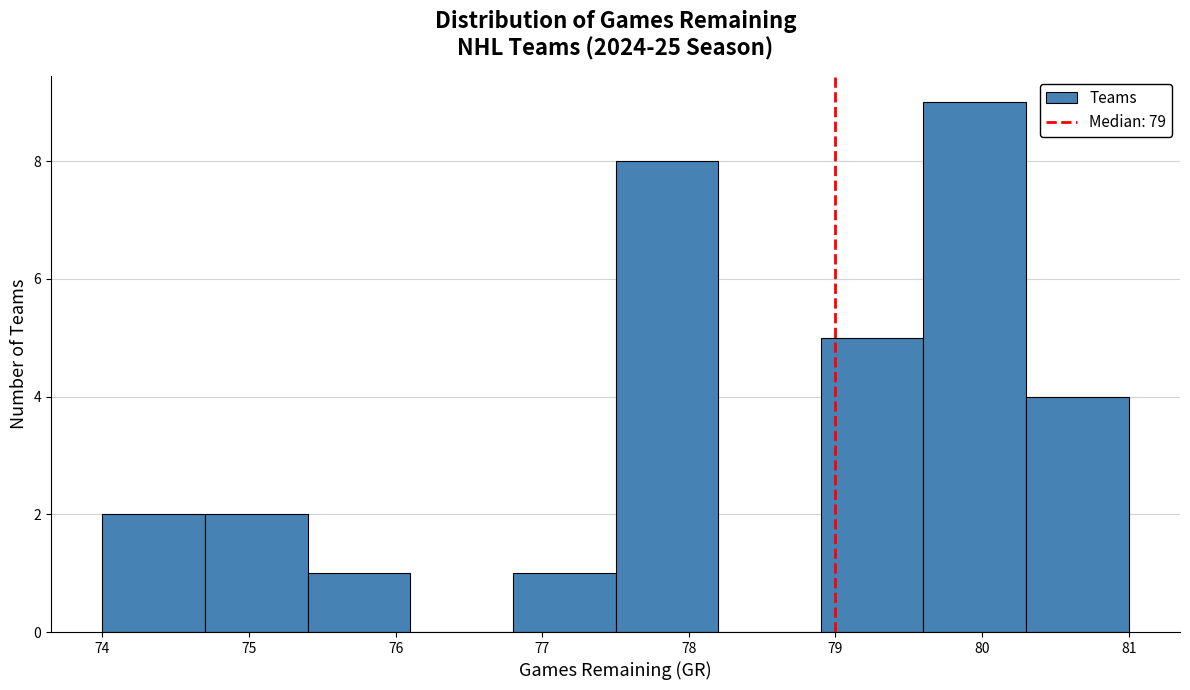

How tall is the bar that spans 80.3 to 81.0 on the x-axis? The values are not printed on the chart, so give them approximately, as read against the axis.

4